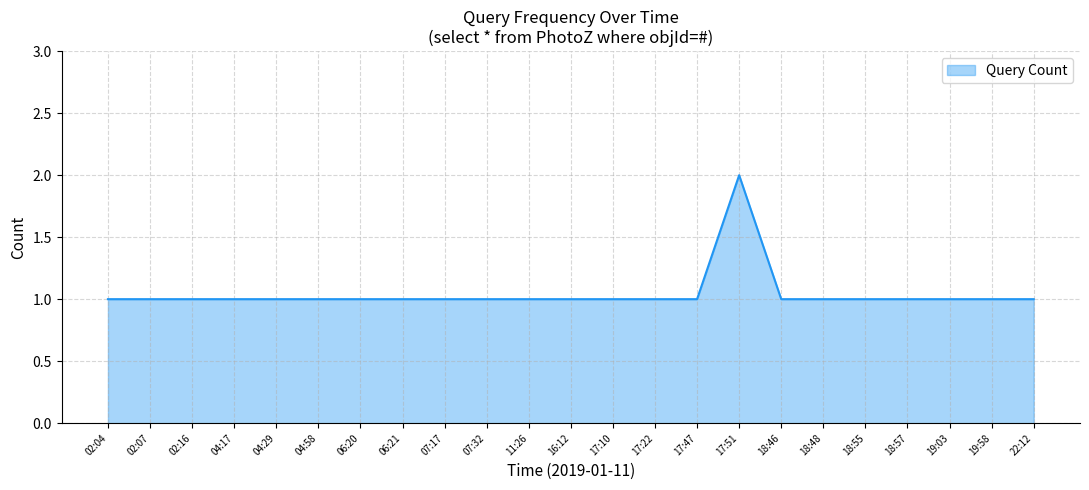

Reading left to right, list all the values displayed in this chart.

02:04=1	02:07=1	02:16=1	04:17=1	04:29=1	04:58=1	06:20=1	06:21=1	07:17=1	07:32=1	11:26=1	16:12=1	17:10=1	17:22=1	17:47=1	17:51=2	18:46=1	18:48=1	18:55=1	18:57=1	19:03=1	19:58=1	22:12=1